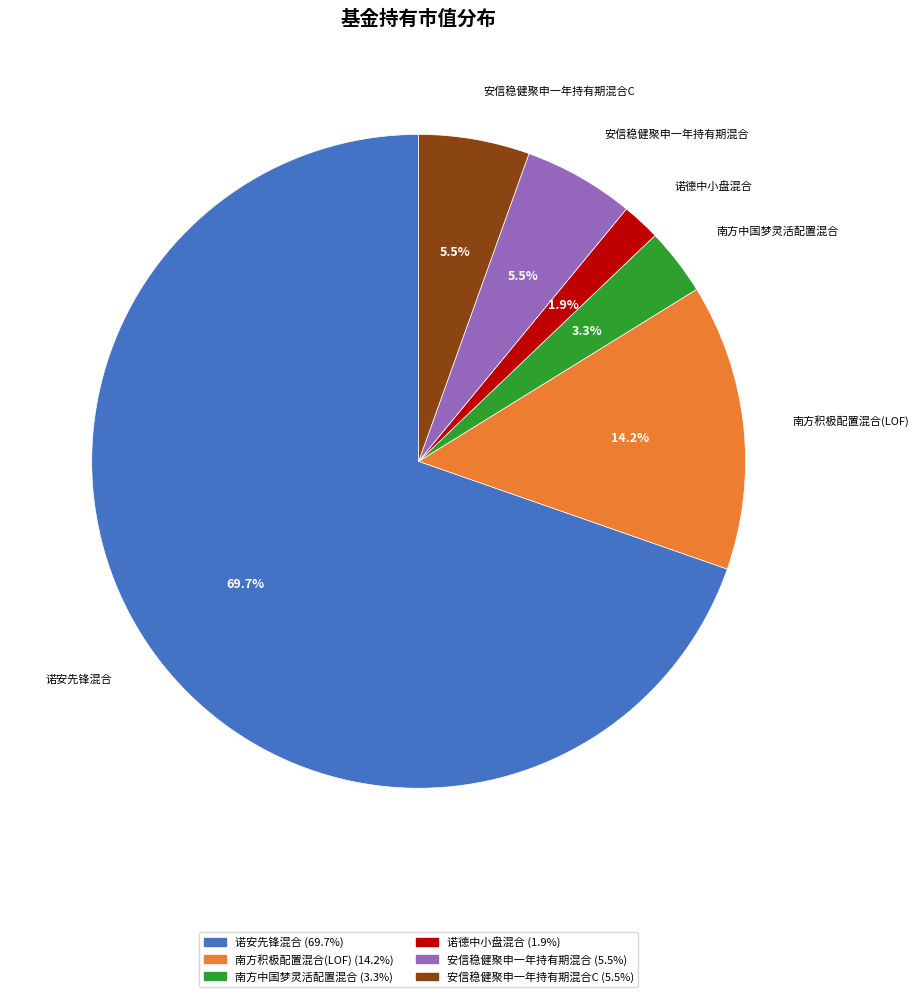

What is the majority slice?

诺安先锋混合